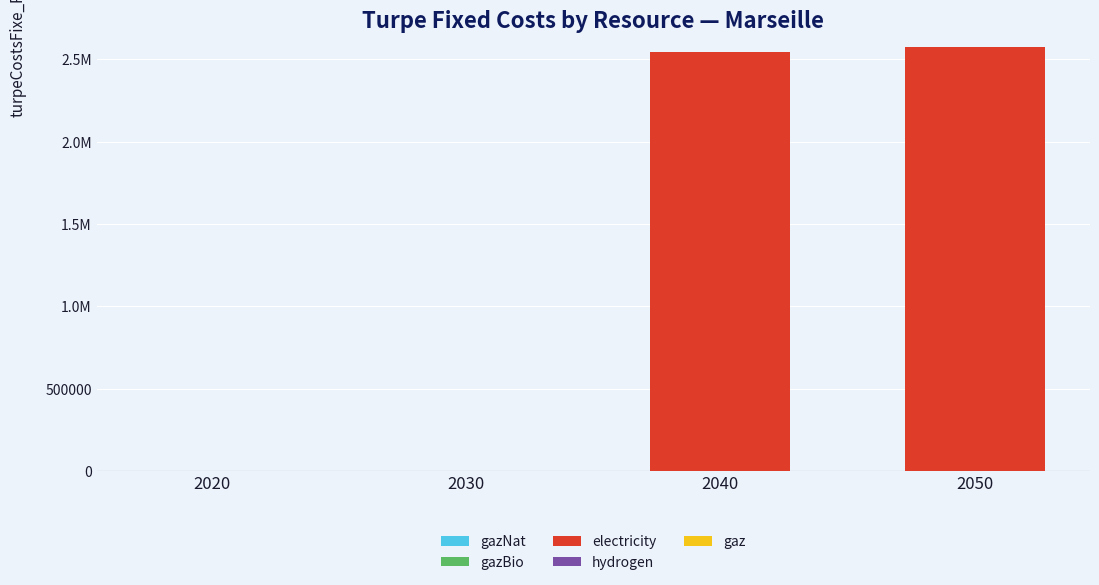

Are the bars horizontal?

No